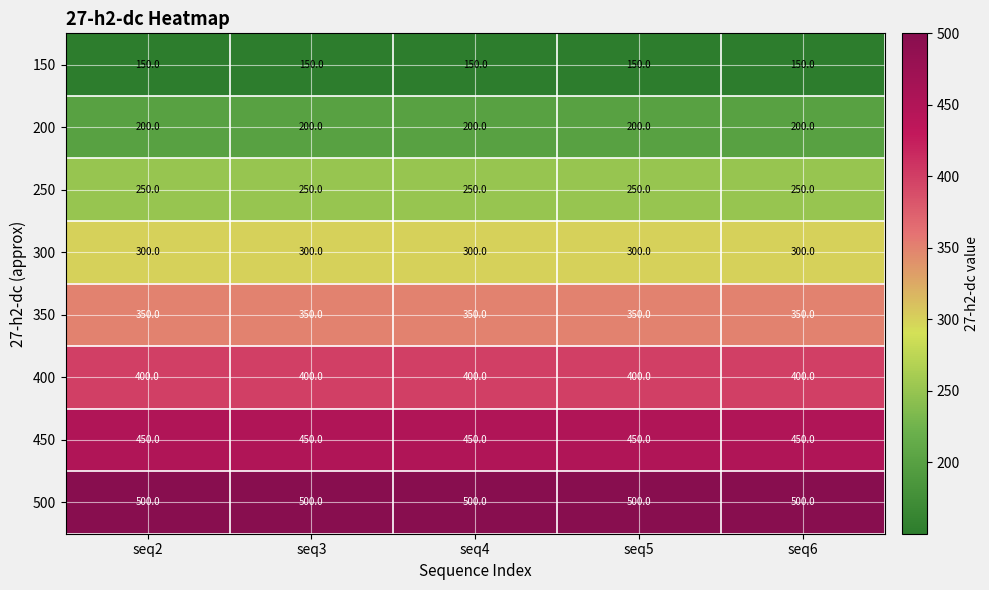

What is the sum of all 450 values?

2250